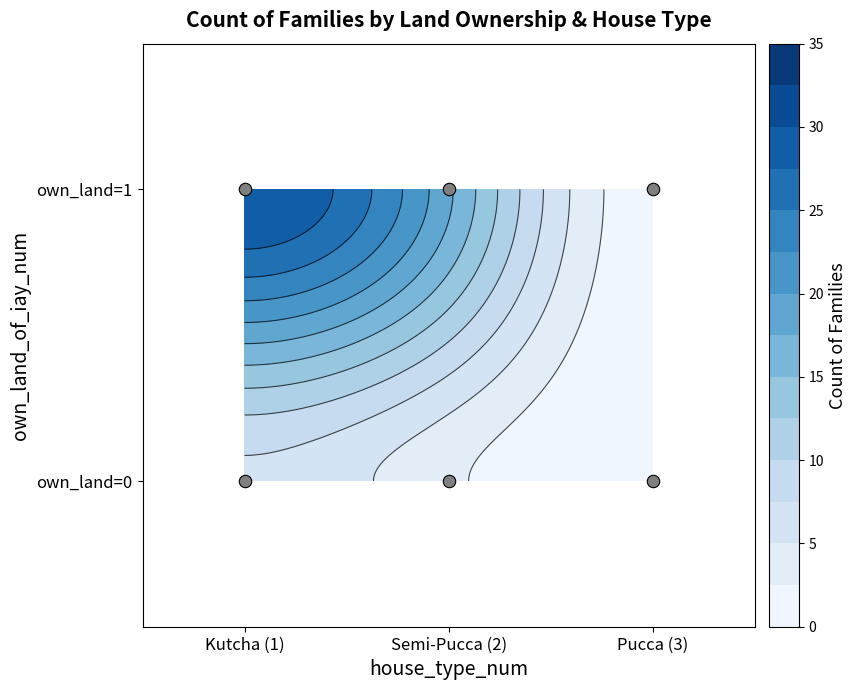

What is the sum of all values?

59